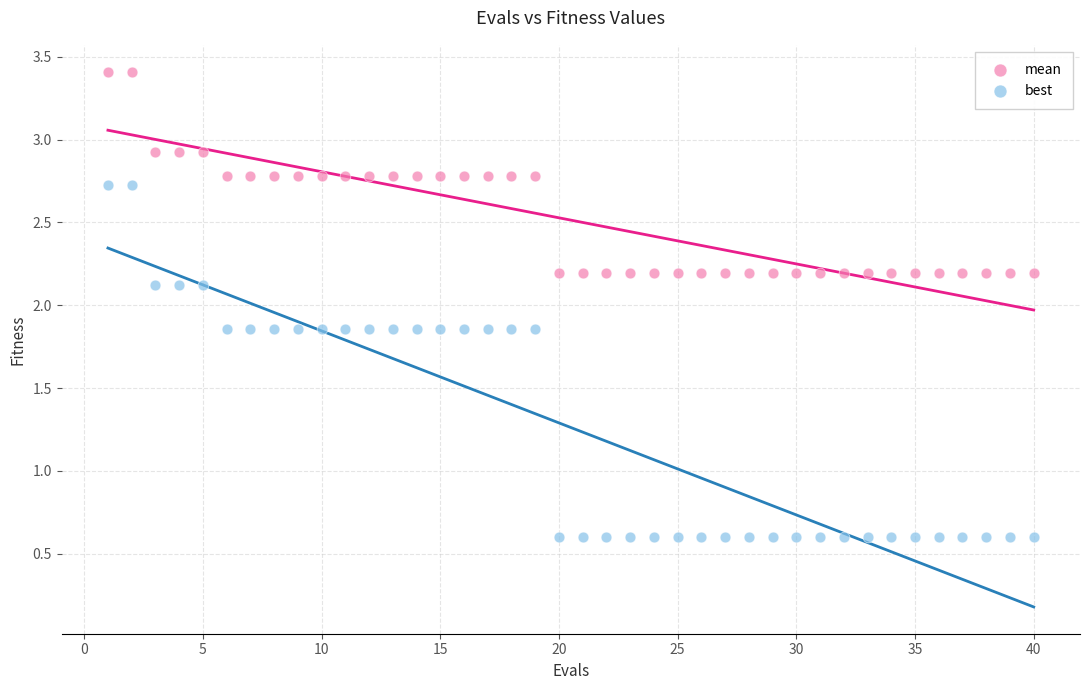

Across all data points, what is the range of Y values (max minus min)?

2.8